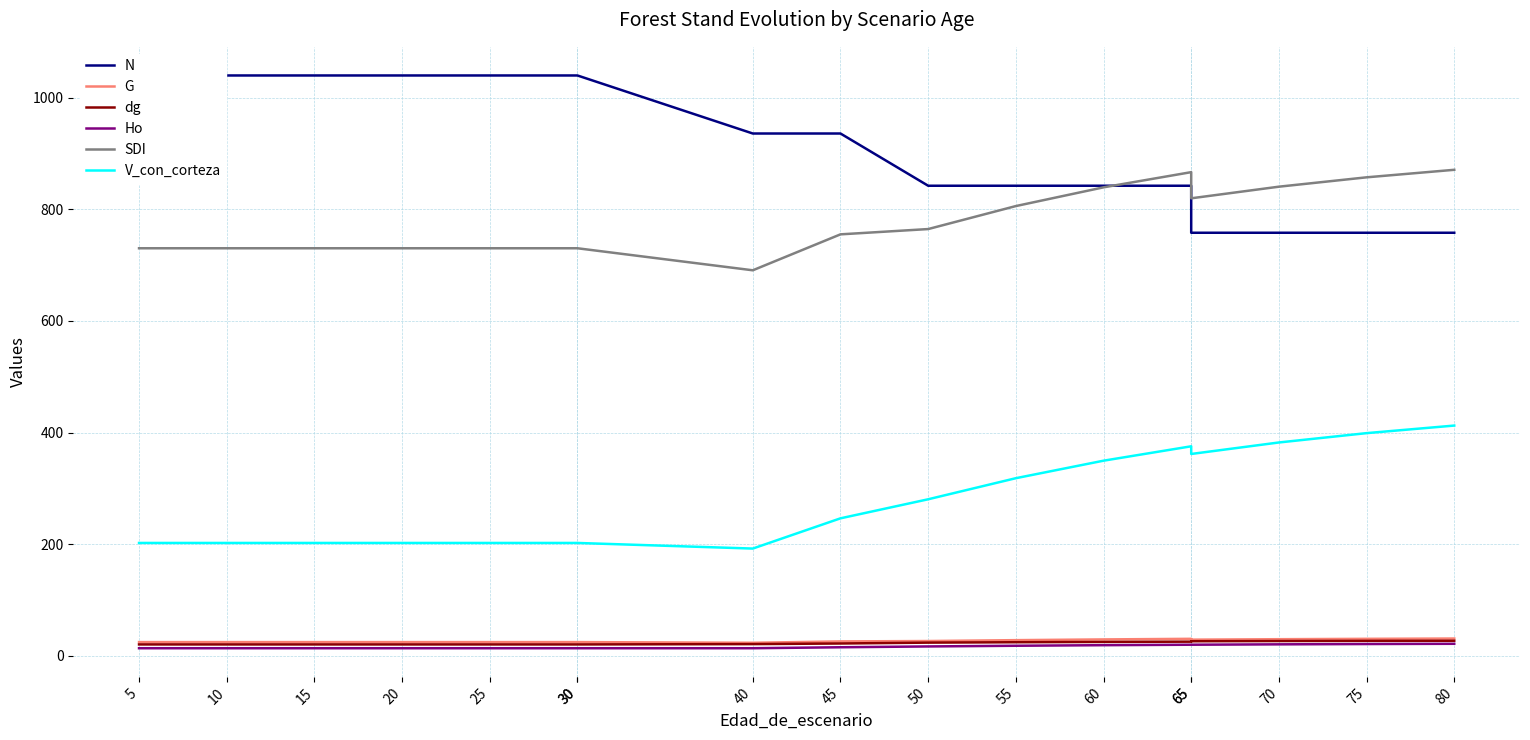

How many values in the N series exceed 935?

9